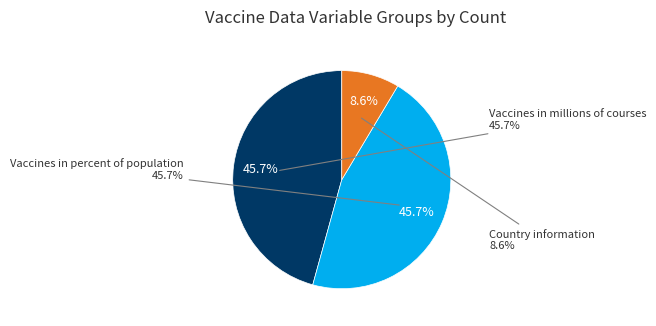

Is there any slice that represents more than half of the pie?

No